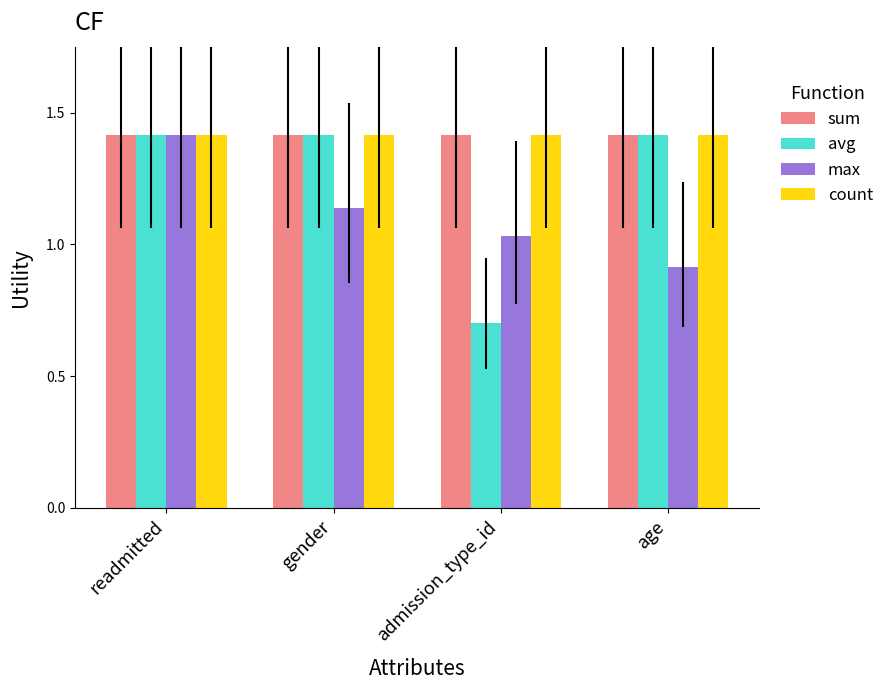

What is the difference between the highest and lowest values at age?

0.5